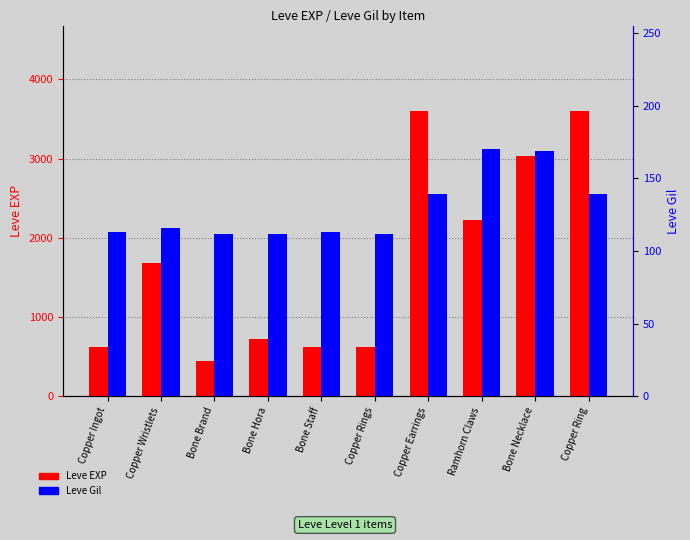

What is the difference between the Leve Gil values at Ramhorn Claws and Copper Earrings?

31